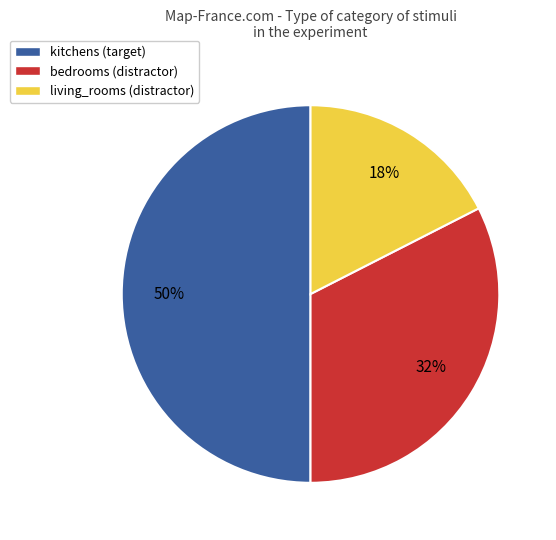

Which slice is the smallest?

living_rooms